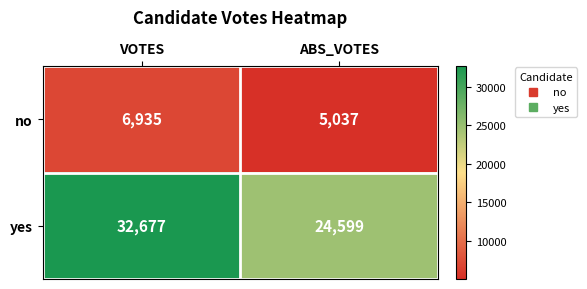

Which series changed the most between VOTES and ABS_VOTES?

yes